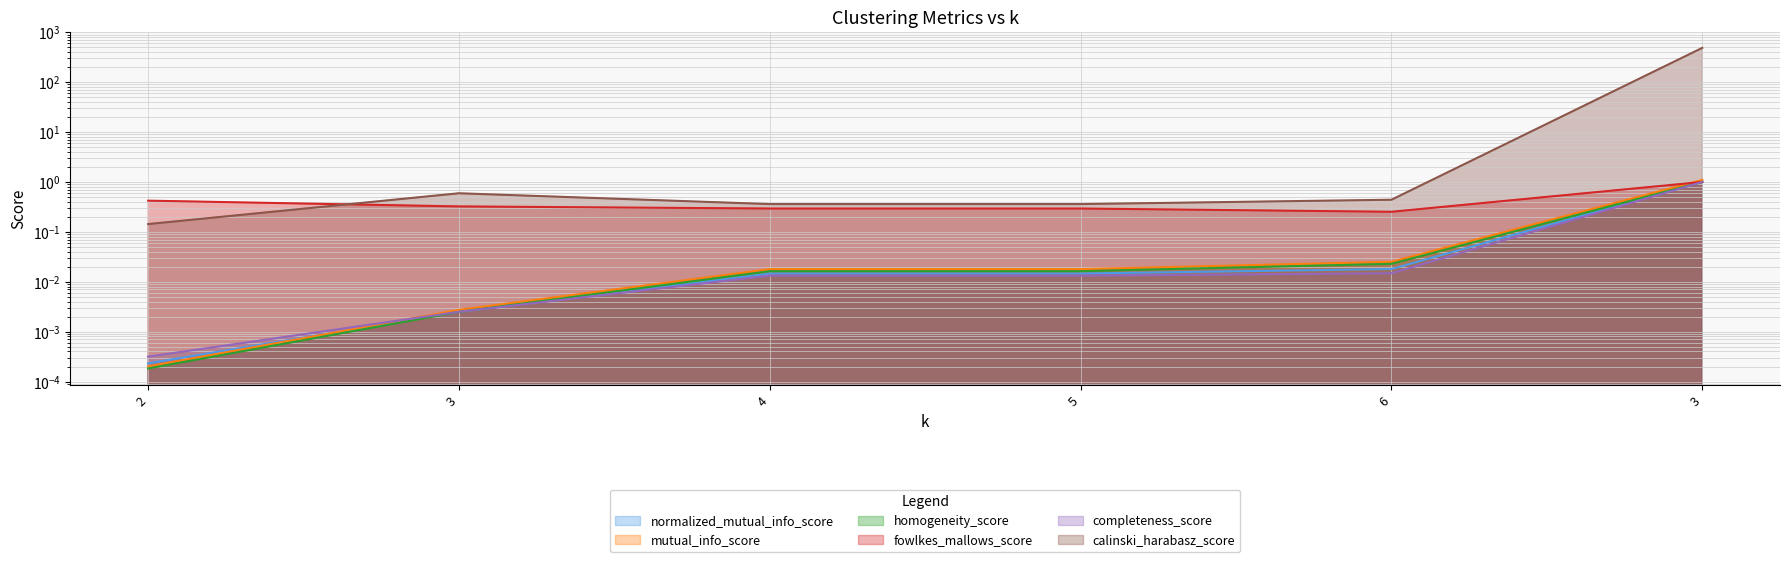

What are all the series names shown in the legend?

normalized_mutual_info_score, mutual_info_score, homogeneity_score, fowlkes_mallows_score, completeness_score, calinski_harabasz_score